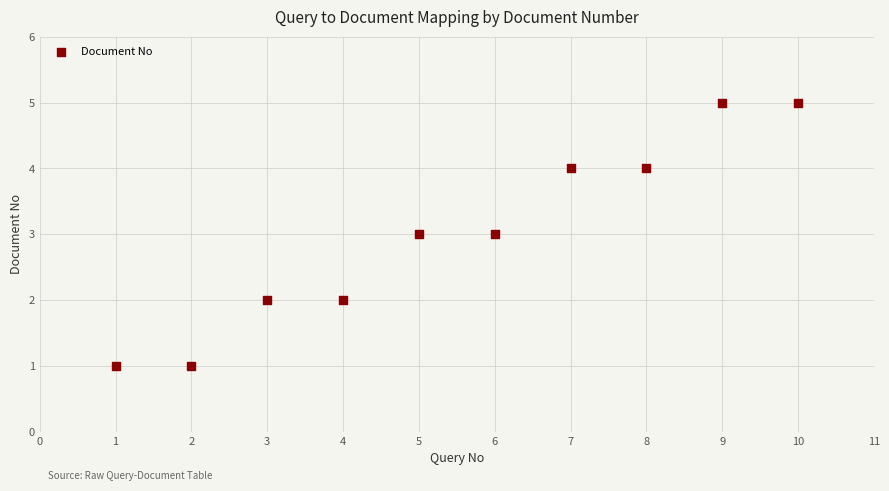

What is the range of X values (max minus min)?

9